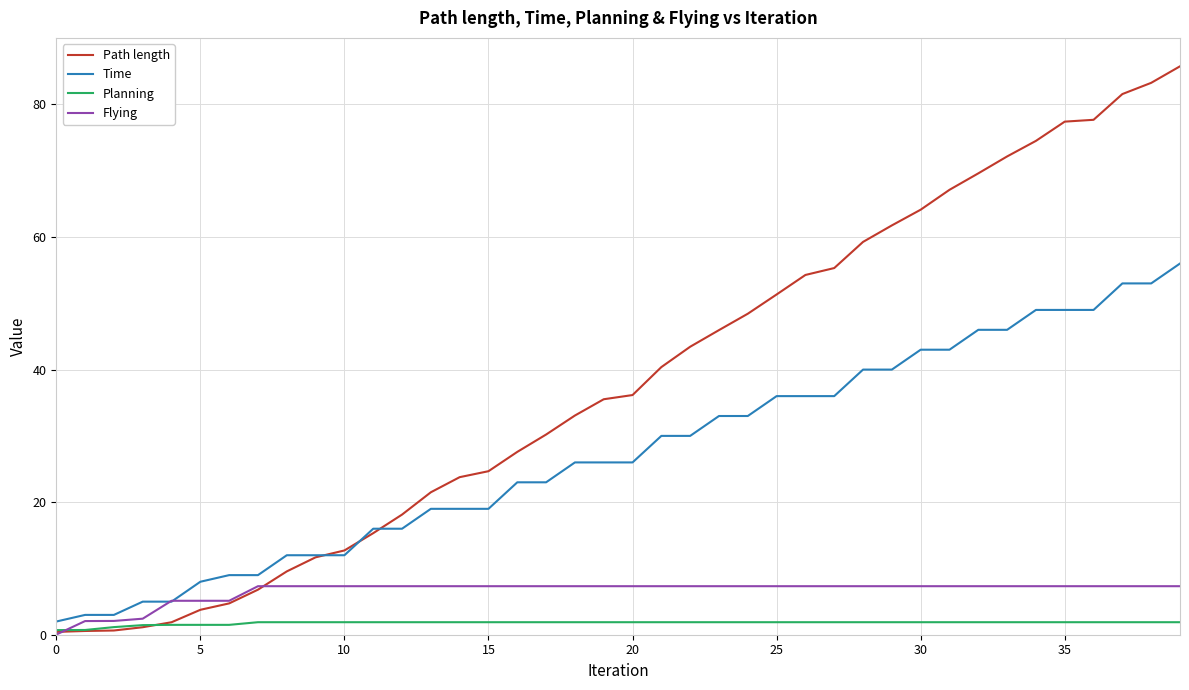

At how many categories does at least one series exceed 57?

12